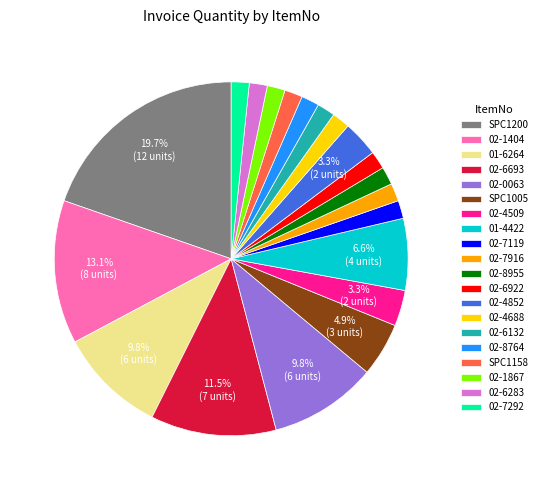

To the nearest percent, what portion does 01-6264 represent?

10%